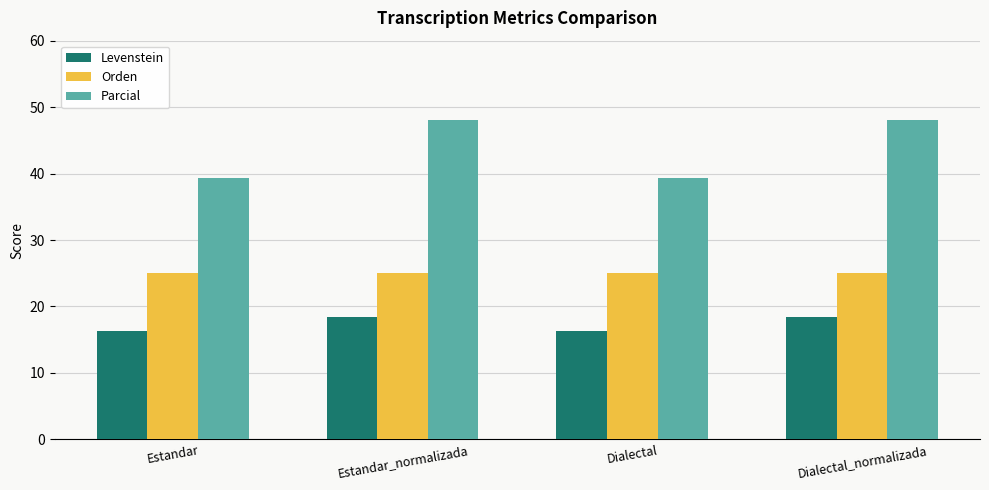

Reading left to right, extract all data points from this chart.

Levenstein: 16.2	18.4	16.2	18.4
Orden: 25.0	25.0	25.0	25.0
Parcial: 39.3	48.0	39.3	48.0